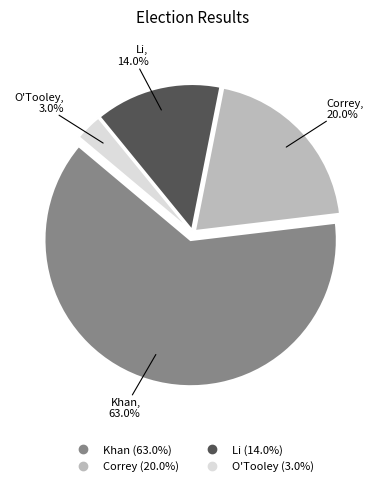

True or false: Khan accounts for 63% of the total.

True